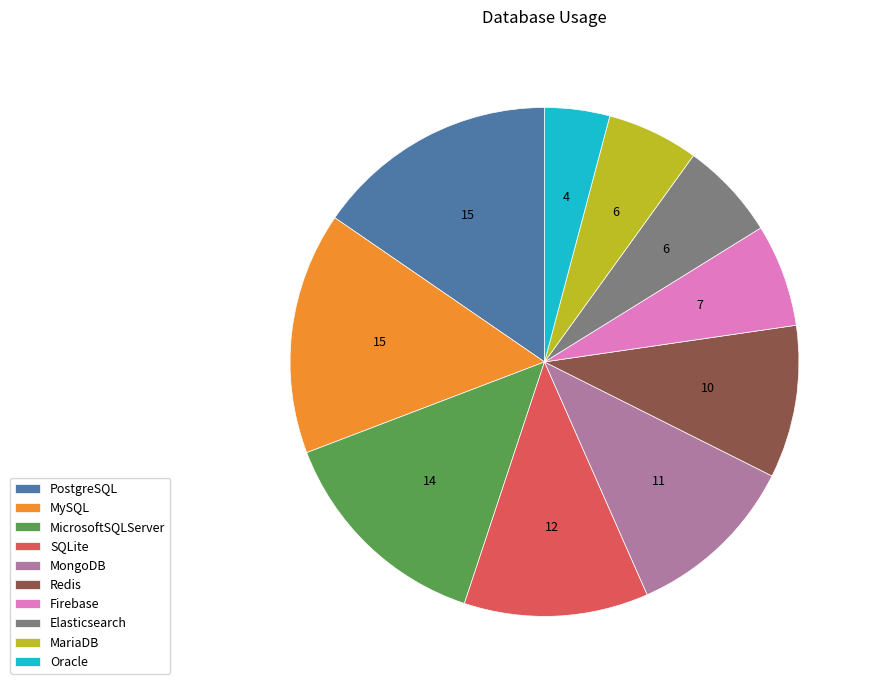

Is the sum of MongoDB and PostgreSQL greater than half?

No